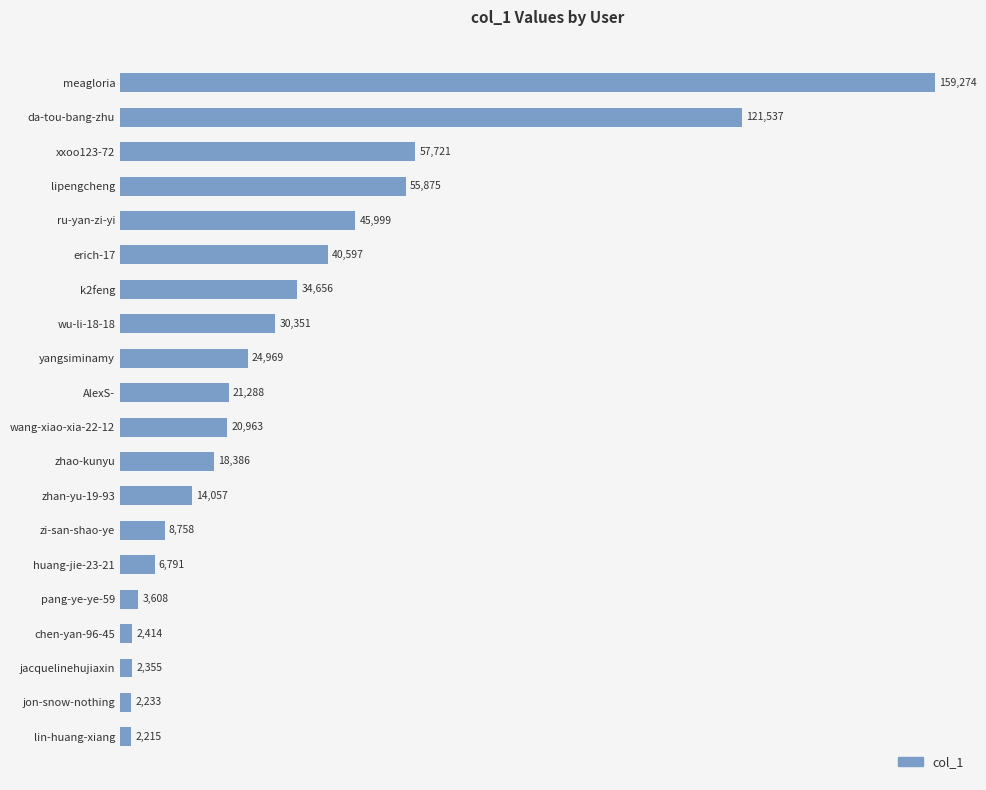

List the labels in order of value, largest first.

meagloria, da-tou-bang-zhu, xxoo123-72, lipengcheng, ru-yan-zi-yi, erich-17, k2feng, wu-li-18-18, yangsiminamy, AlexS-, wang-xiao-xia-22-12, zhao-kunyu, zhan-yu-19-93, zi-san-shao-ye, huang-jie-23-21, pang-ye-ye-59, chen-yan-96-45, jacquelinehujiaxin, jon-snow-nothing, lin-huang-xiang